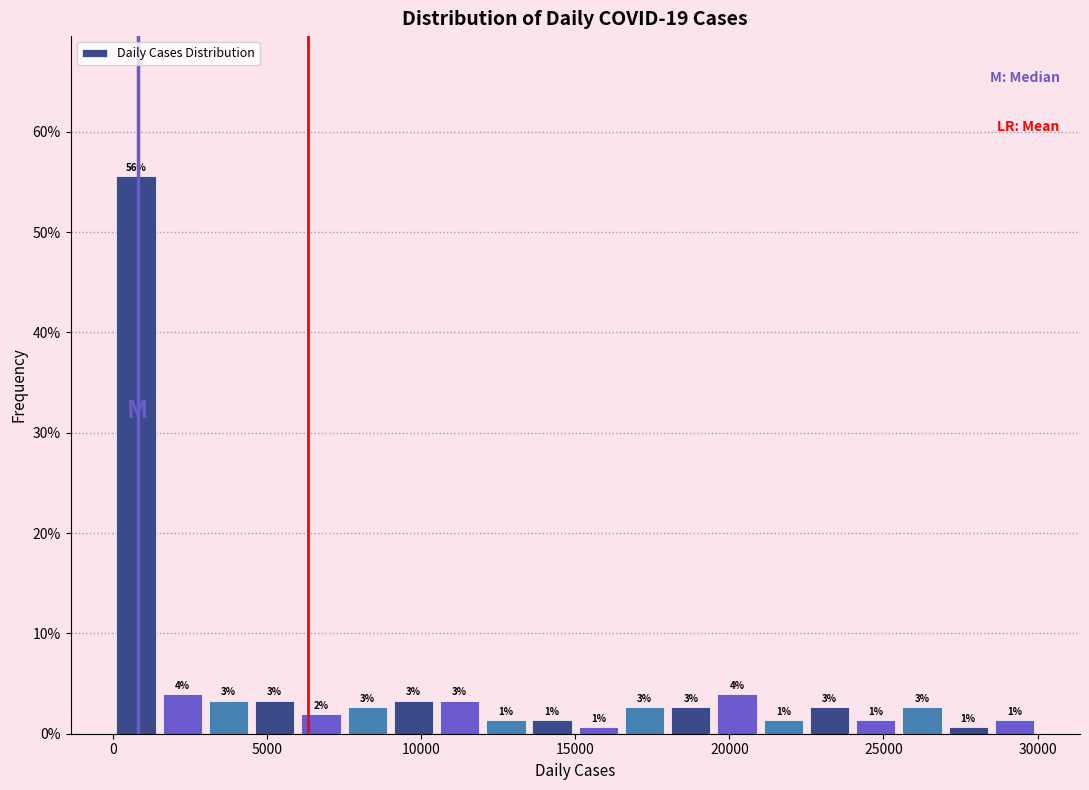

Around what value on the x-axis is the tallest bar? Give the approximate position of its centre, as read against the axis.

1000